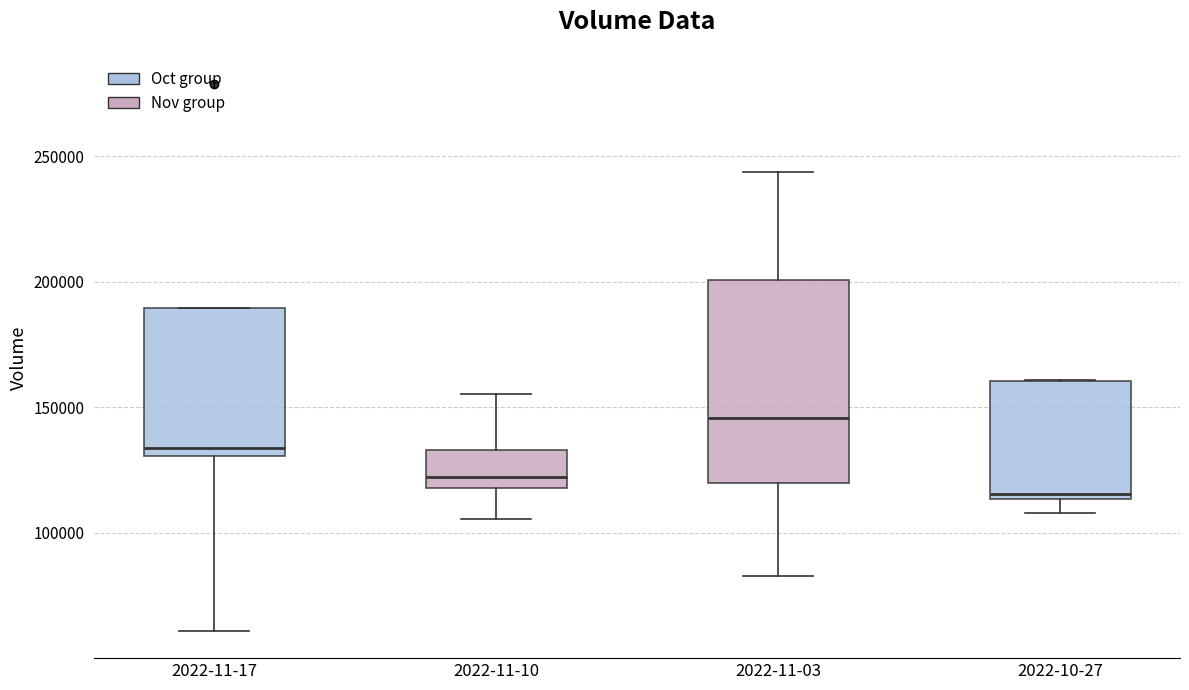

Where does the lower whisker of the box for 2022-10-27 end on the y-axis? The values are not printed on the chart, so give them approximately, as read against the axis.

110000